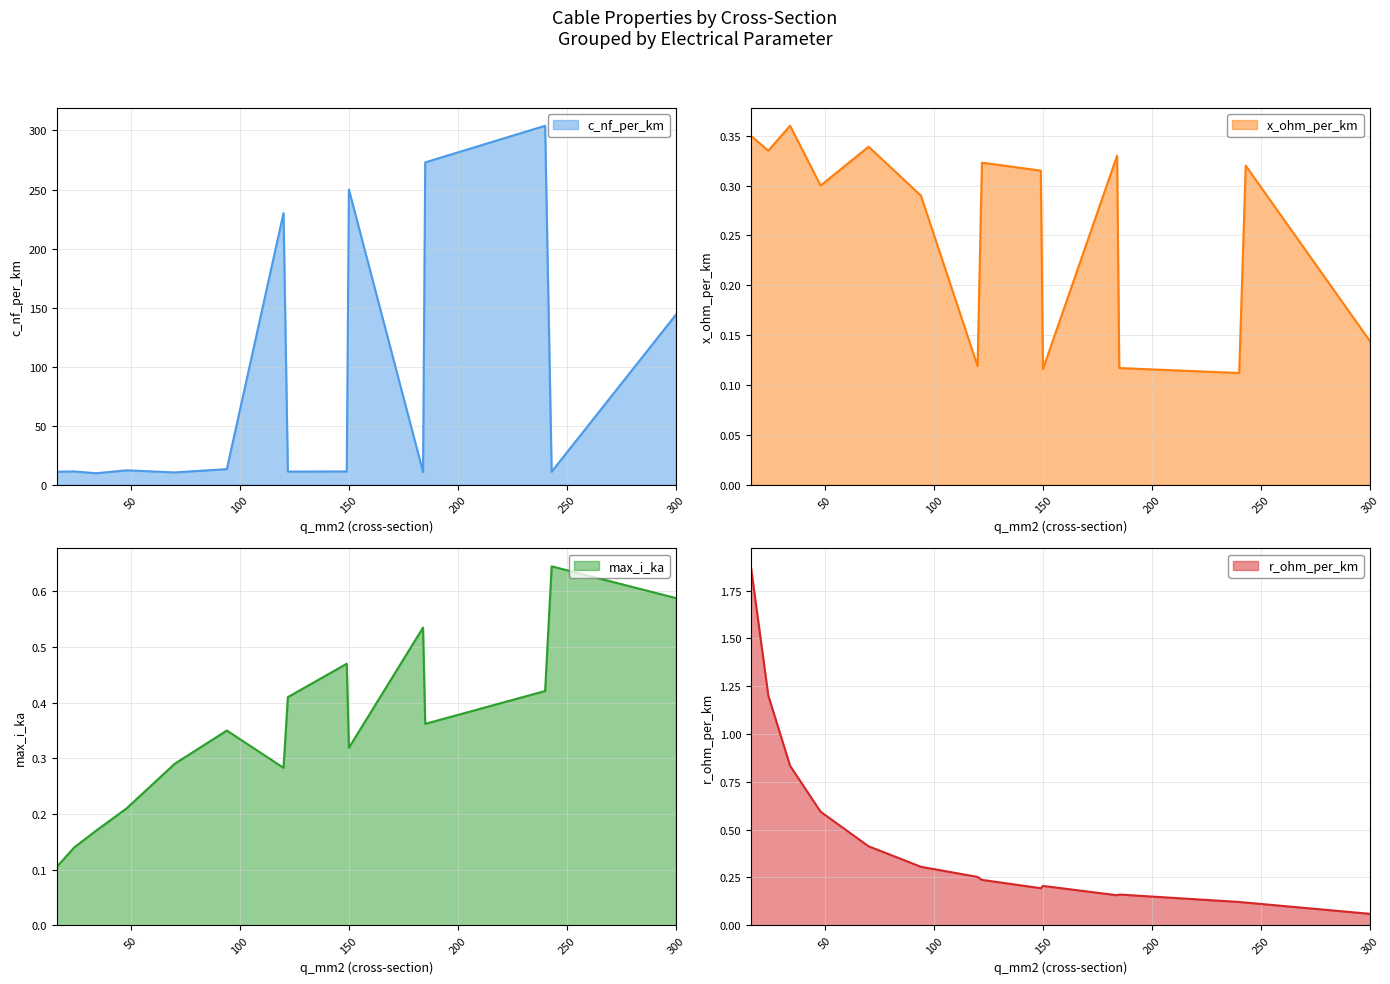

Which label corresponds to the smallest value in the chart?

300